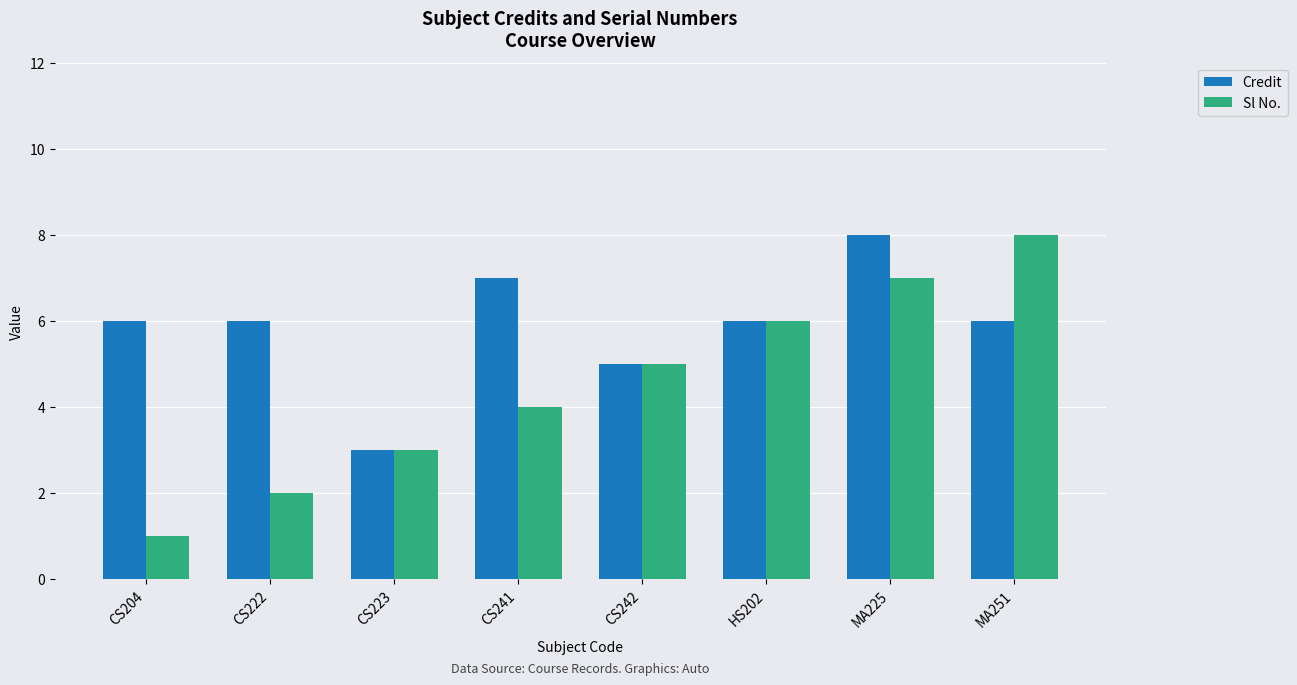

At which label is Sl No. closest to 4?

CS241